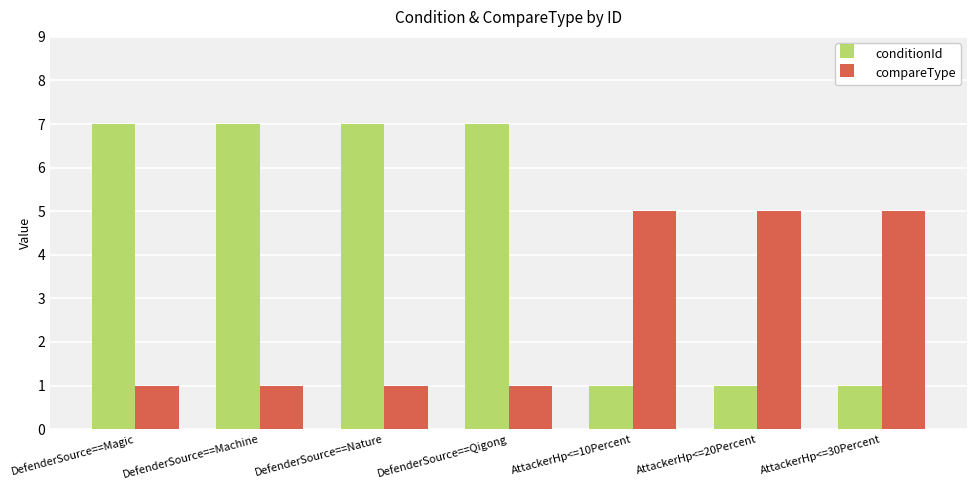

At DefenderSource==Nature, list the series in order from largest to smallest.

conditionId, compareType